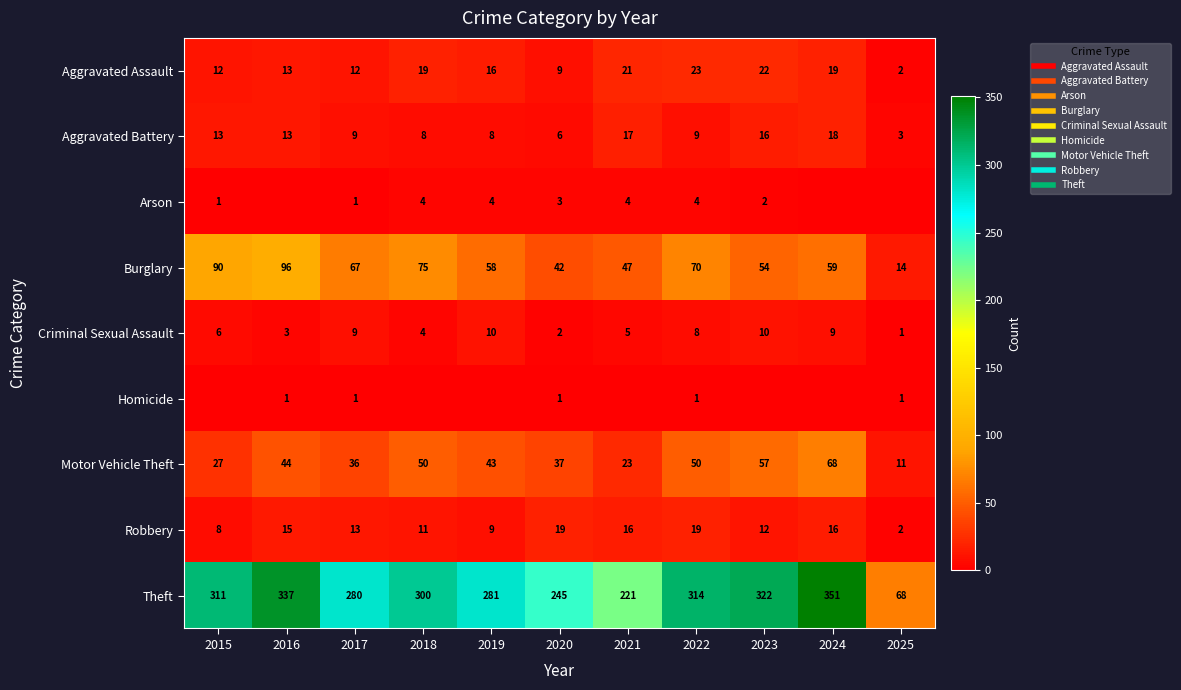

The Theft series shows 322 at 2023. True or false?

True